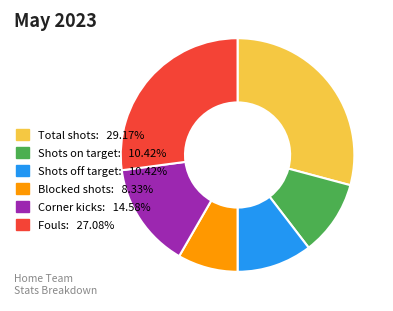

Does Total shots represent more than half of the total?

No